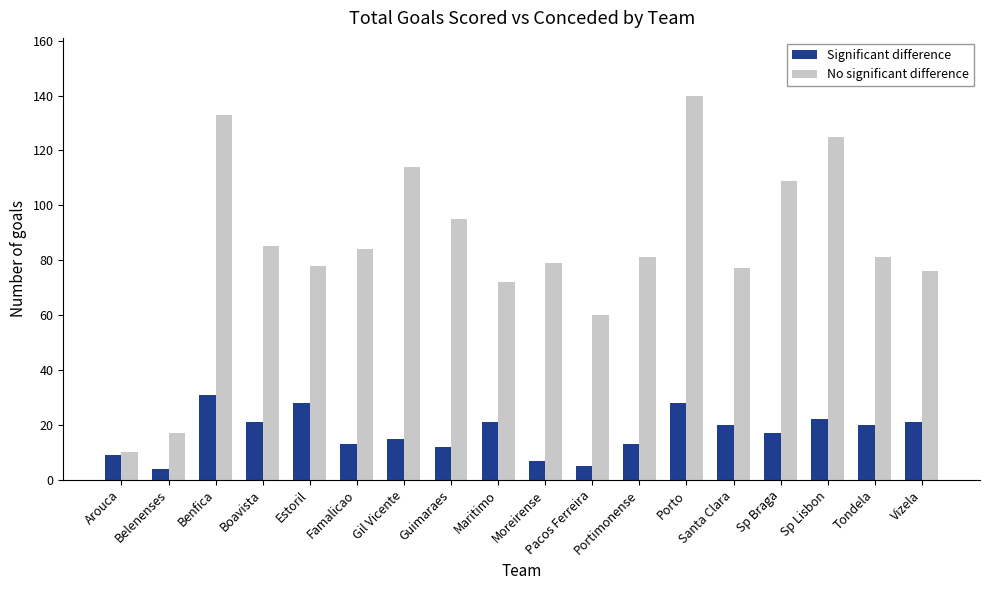

Reading left to right, transcribe all the data shown in this chart.

Significant difference: 9	4	31	21	28	13	15	12	21	7	5	13	28	20	17	22	20	21
No significant difference: 10	17	133	85	78	84	114	95	72	79	60	81	140	77	109	125	81	76